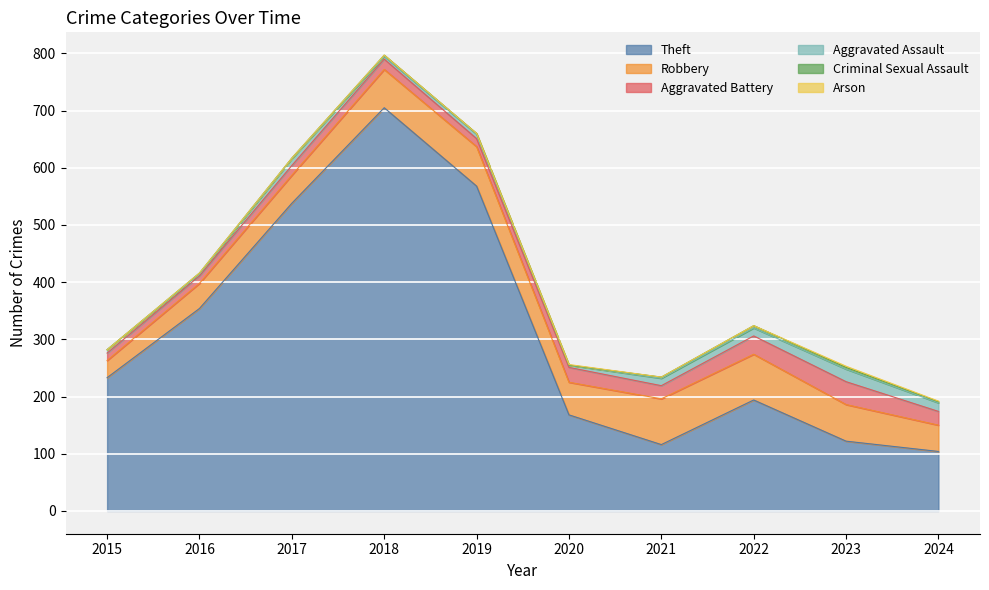

Between 2024 and 2018, which is larger?

2018